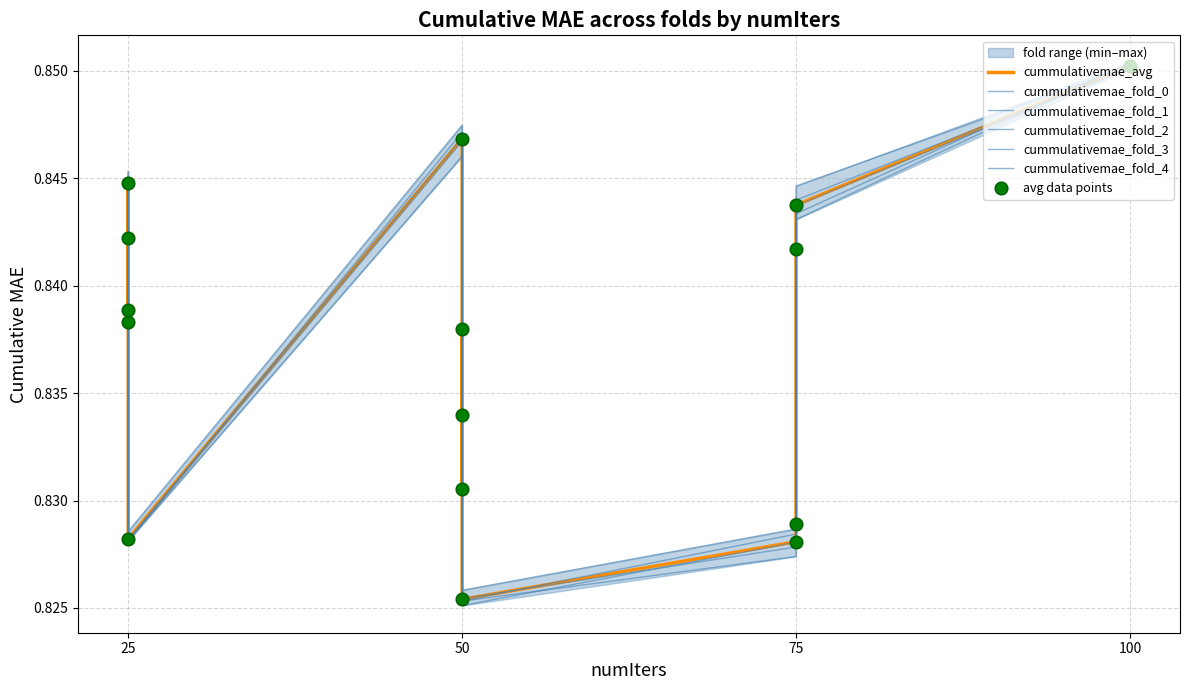

Is the value of cummulativemae_fold_4 at 25 greater than the value of cummulativemae_fold_3 at 50?

Yes